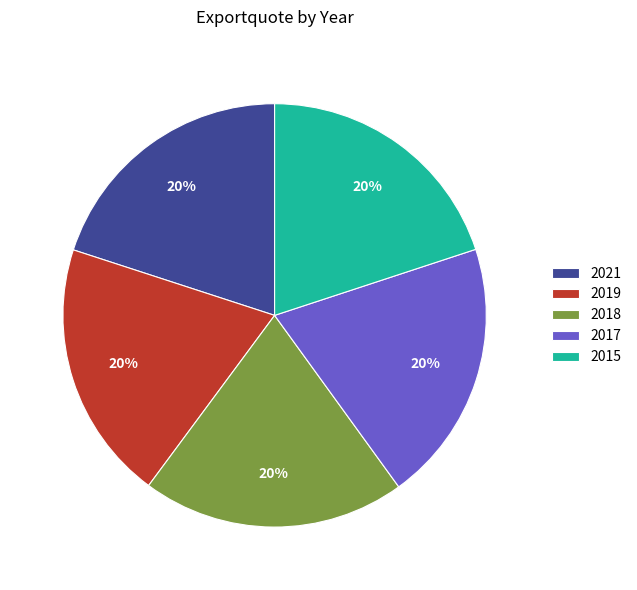

What is the ratio of the value at 2017 to the value at 2015?

1.0